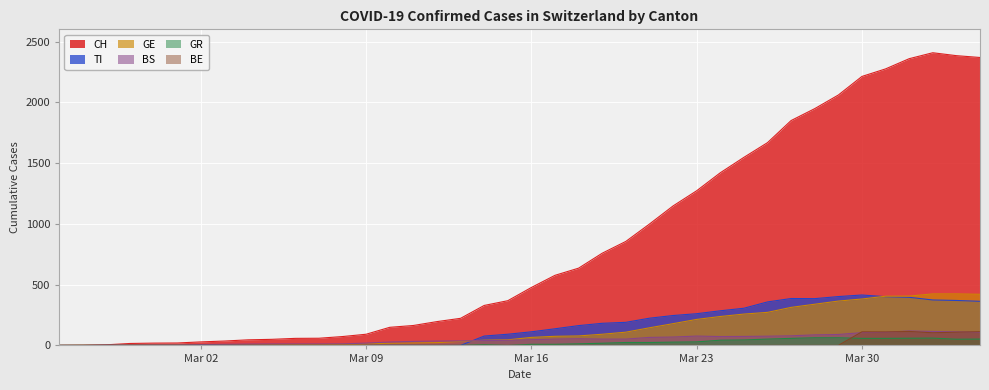

The GE series shows 424 at 2020-04-03. True or false?

True